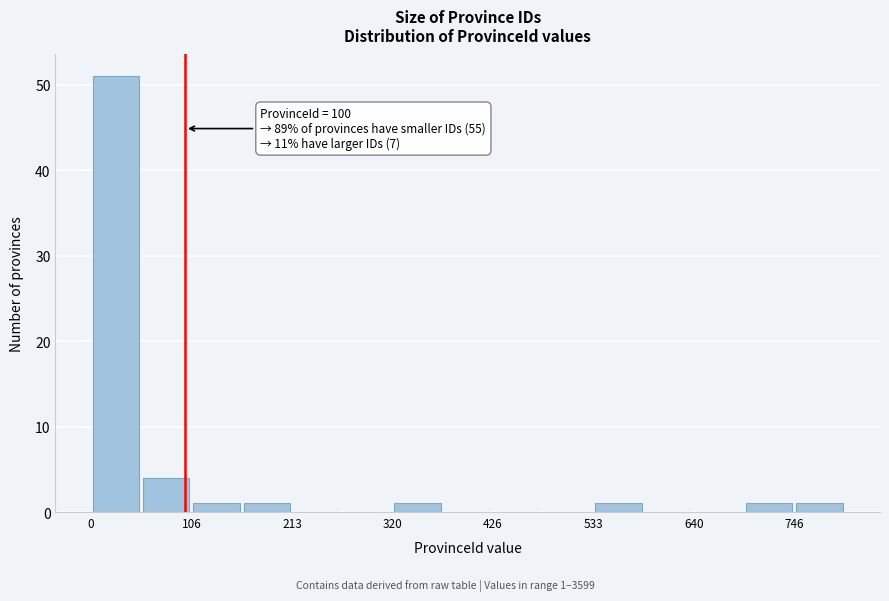

Around what value on the x-axis is the tallest bar? Give the approximate position of its centre, as read against the axis.

20